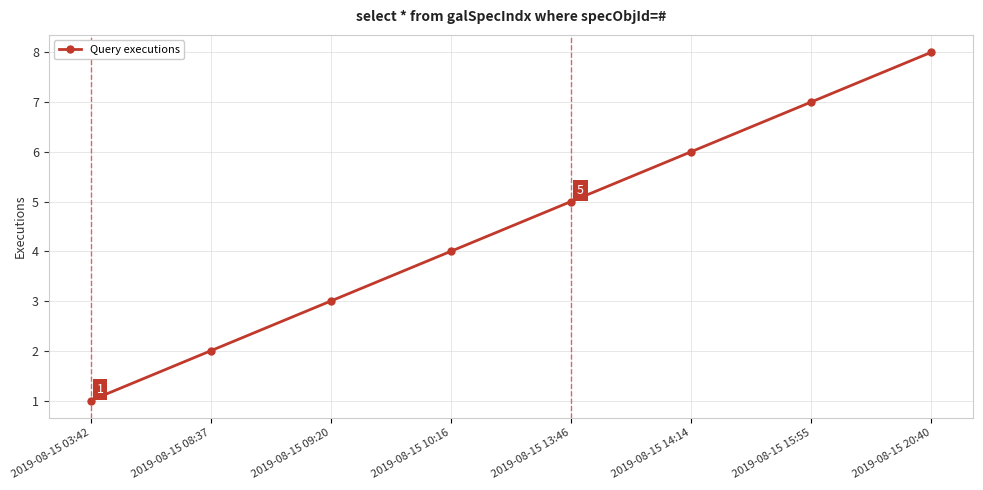

What is the label of the 6th point from the right?

2019-08-15 09:20